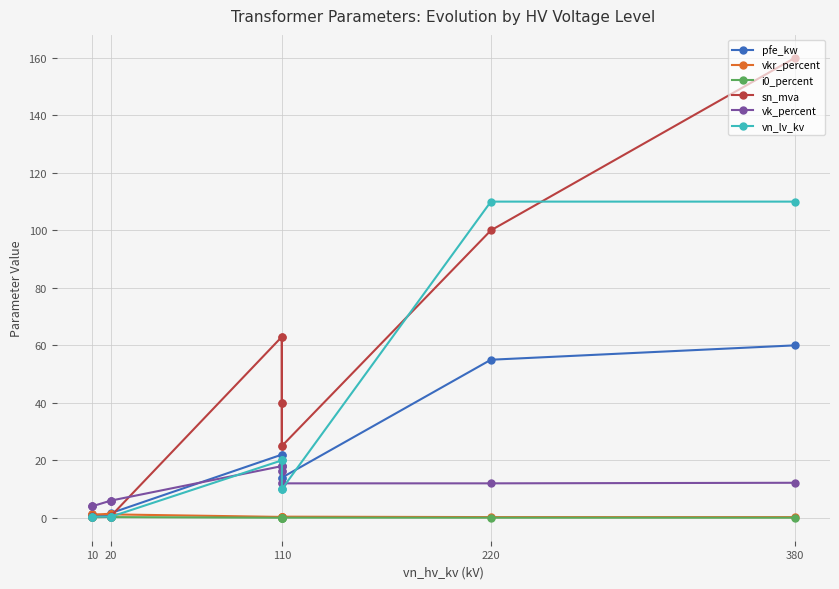

Which series has the largest total across all categories?

sn_mva